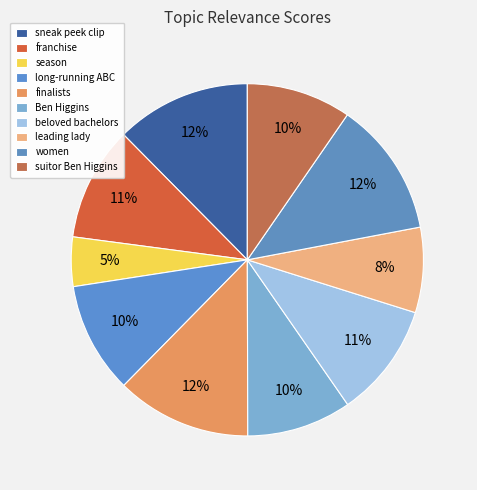

What is the largest slice in the pie chart?

sneak peek clip